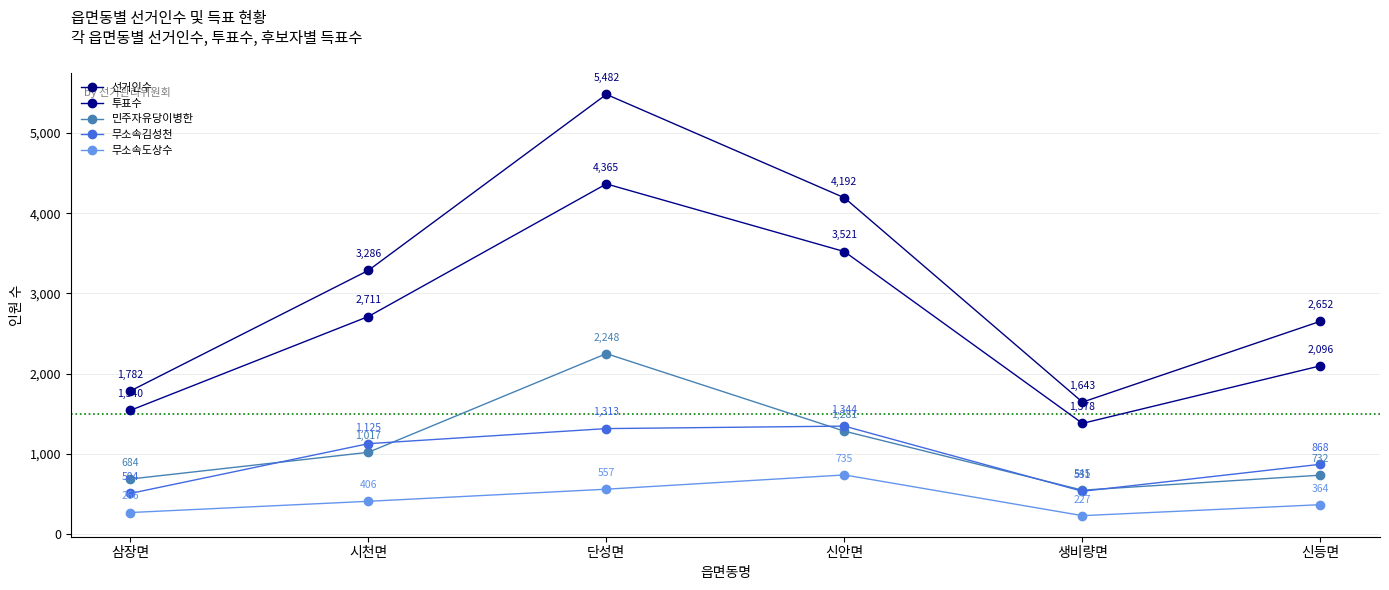

What value does the 민주자유당이병한 series have at 삼장면, to the nearest 10?

680